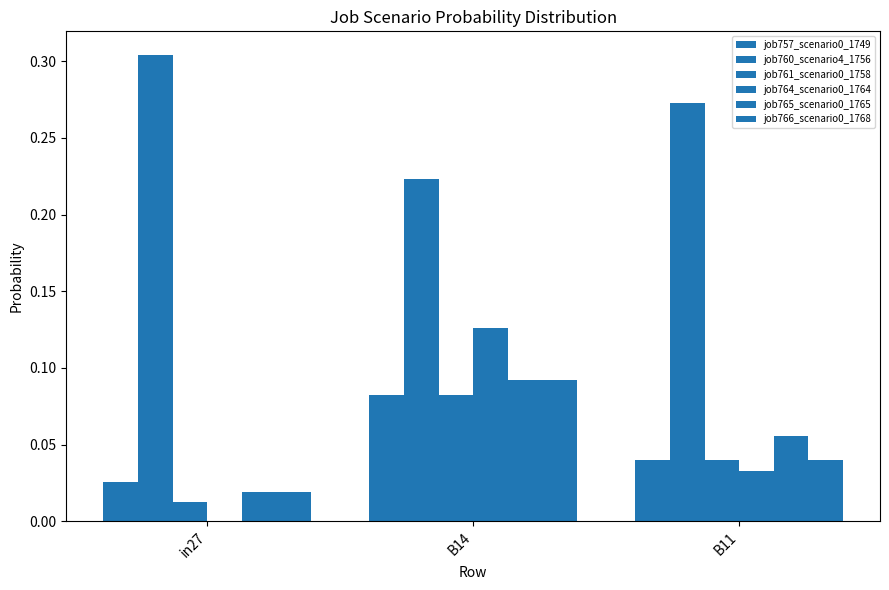

Count the number of categories in the chart.

3